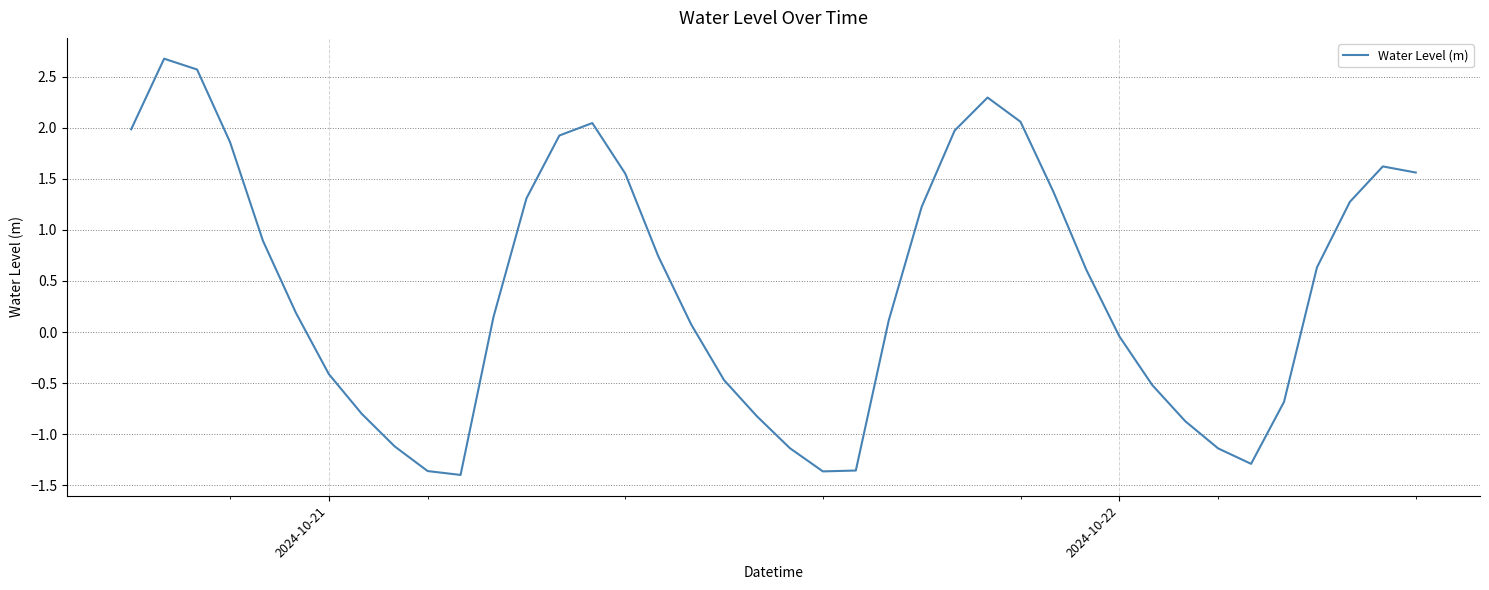

What is the greatest value displayed?

2.7